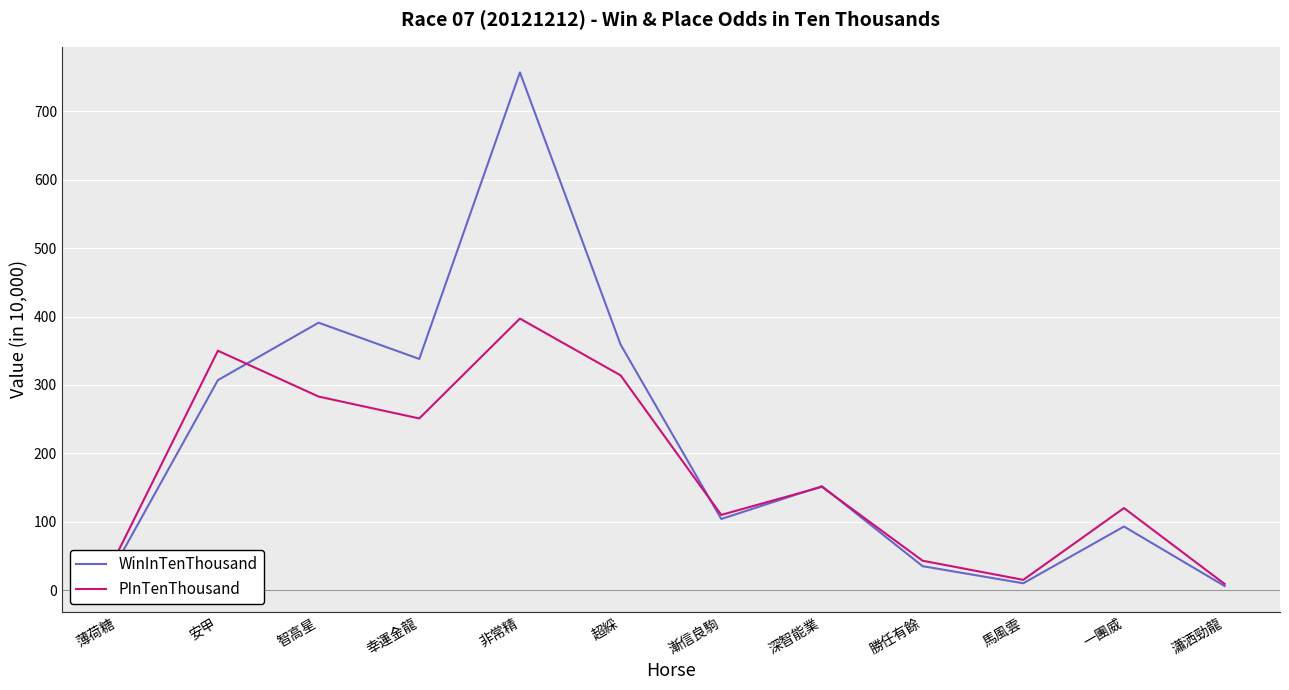

Rank the series by their maximum value, from highest to lowest.

WinInTenThousand, PInTenThousand